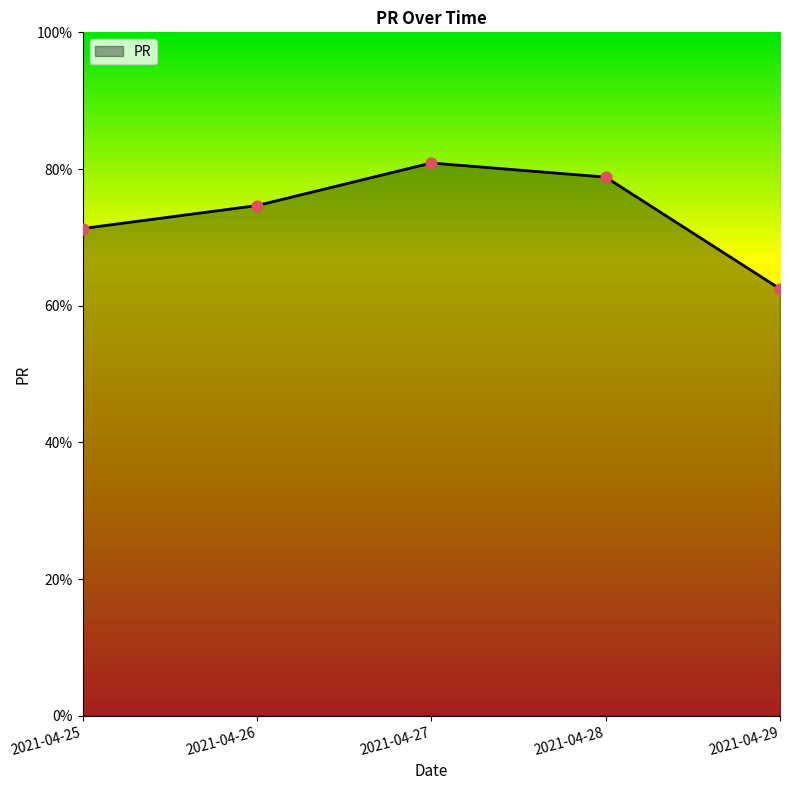

Which has a higher value, 2021-04-27 or 2021-04-26?

2021-04-27